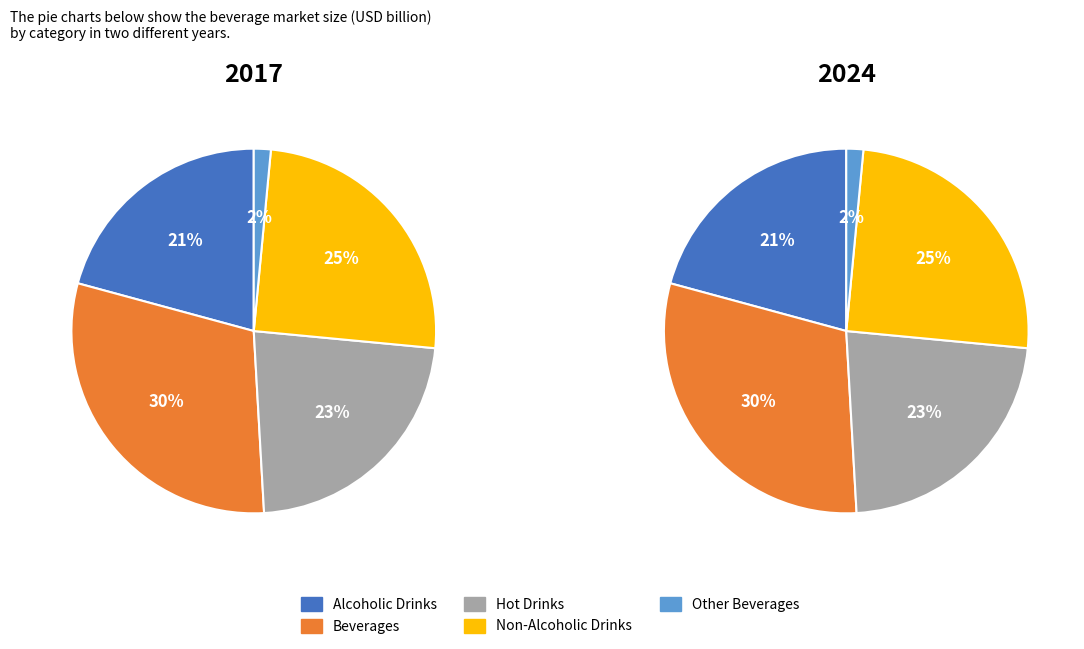

To the nearest percent, what portion does Alcoholic Drinks represent?

21%